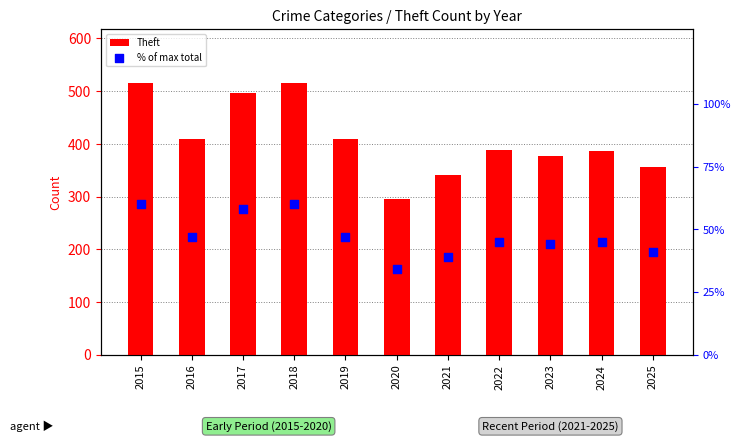

What is the total value across all series at 2024?

431